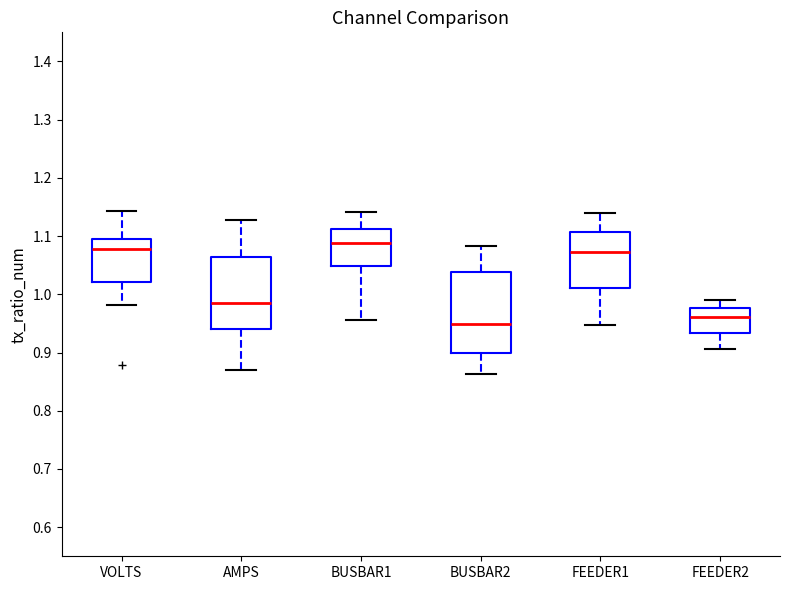

Which box has the lowest median line?

BUSBAR2